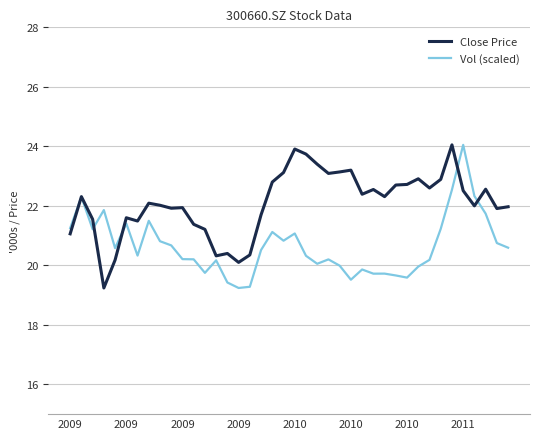

Which series has the largest total across all categories?

Close Price